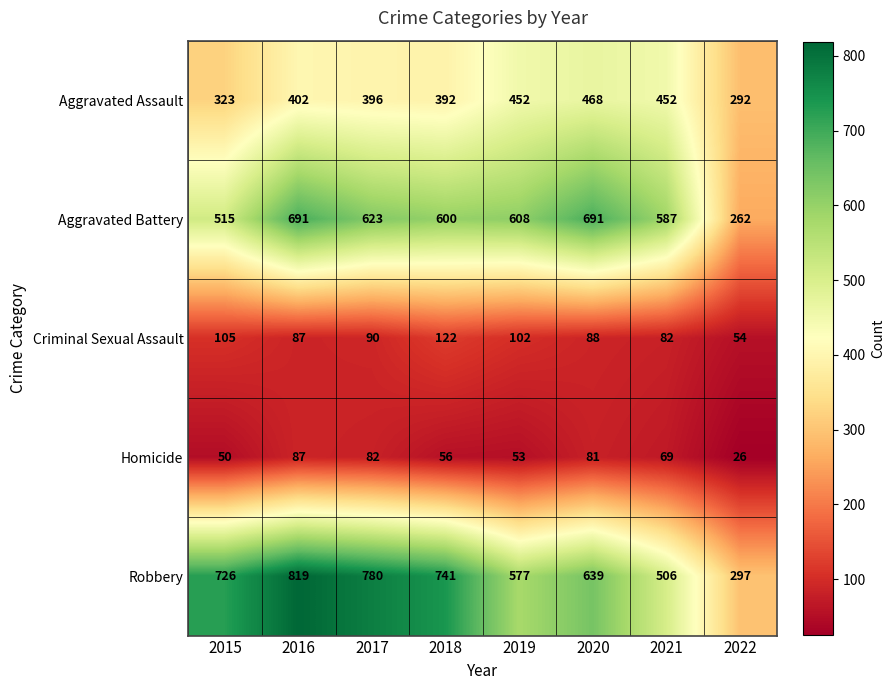

What is the minimum value shown in the chart?

26